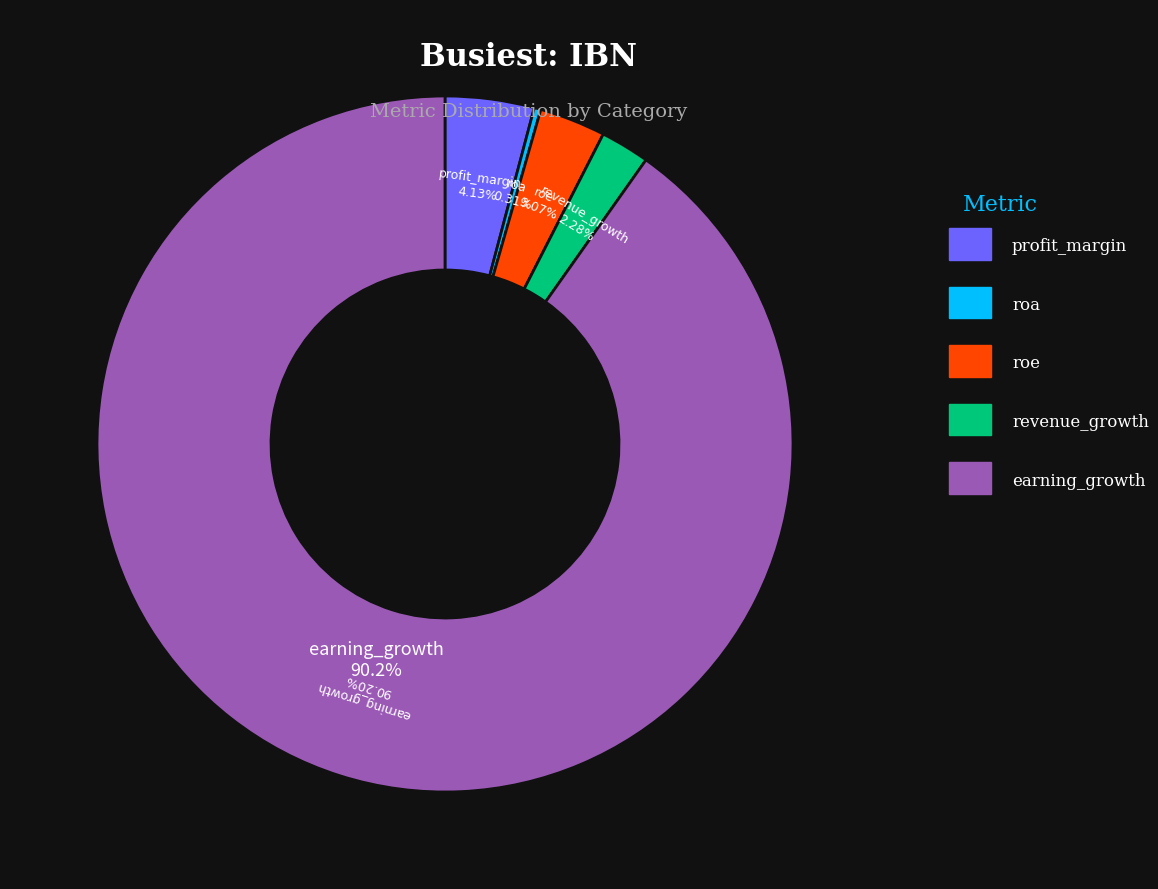

True or false: revenue_growth accounts for 9% of the total.

False